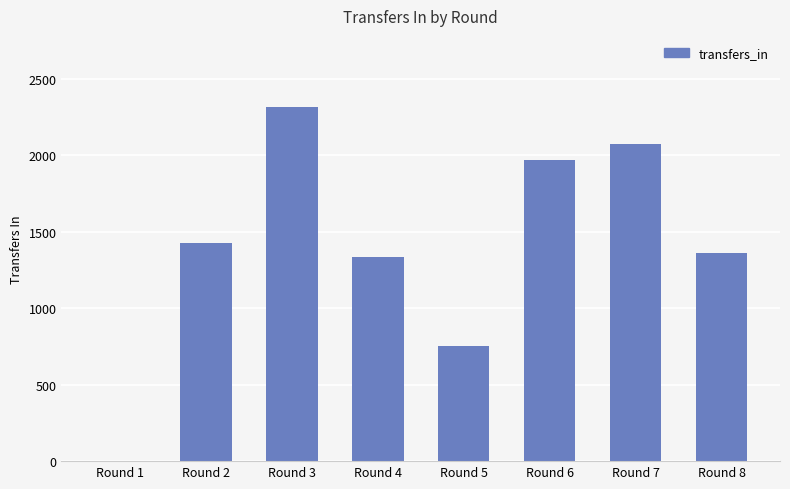

The value at Round 2 is 1424. True or false?

True